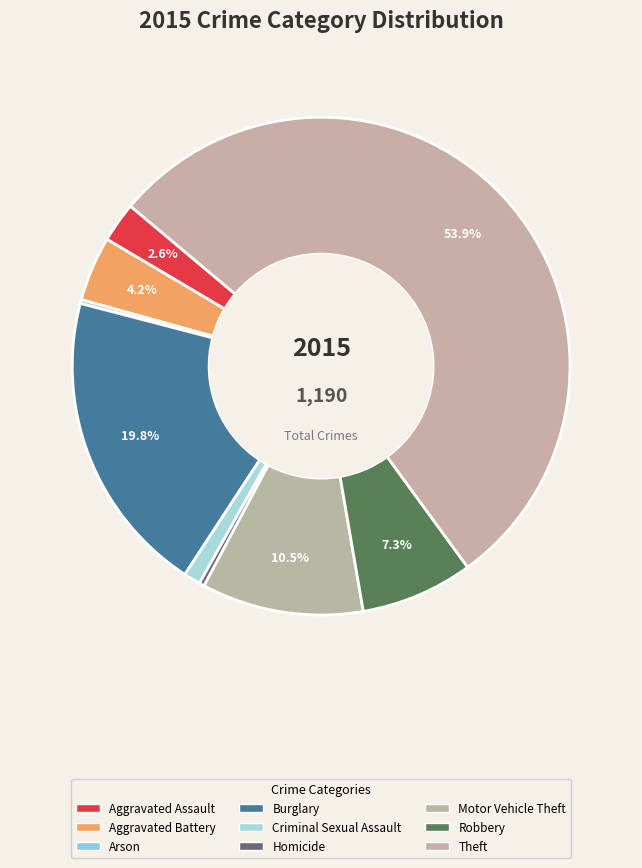

Which has a higher value, Aggravated Assault or Homicide?

Aggravated Assault